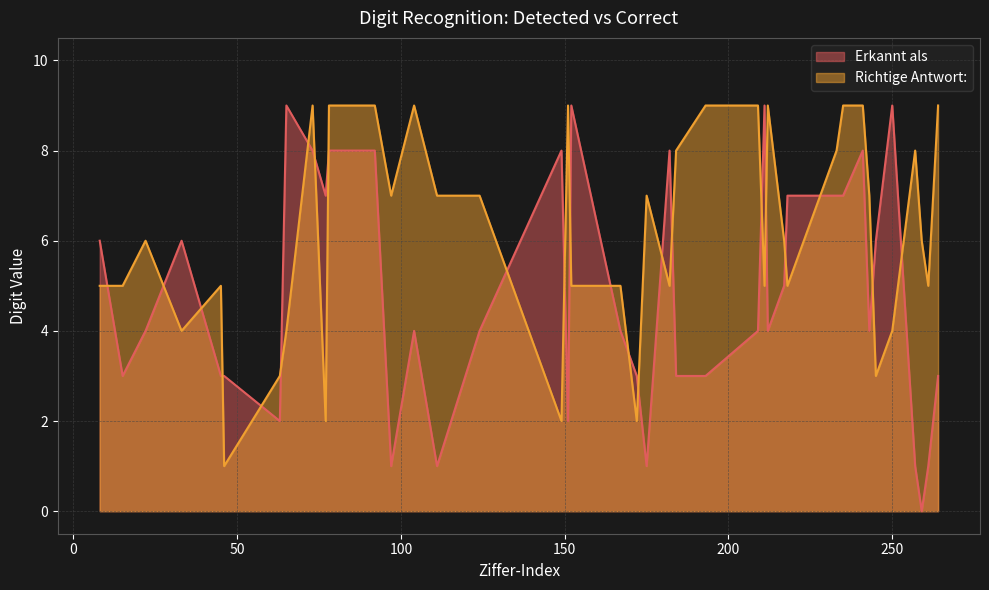

At which category is the sum across all series the highest?

73